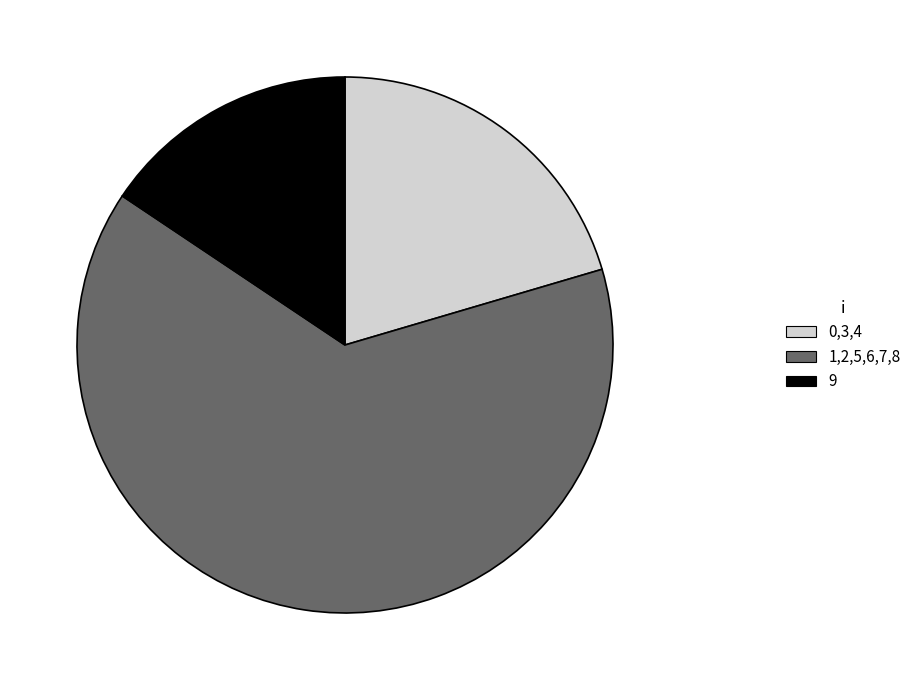

Rank the categories by value from highest to lowest.

1,2,5,6,7,8, 0,3,4, 9